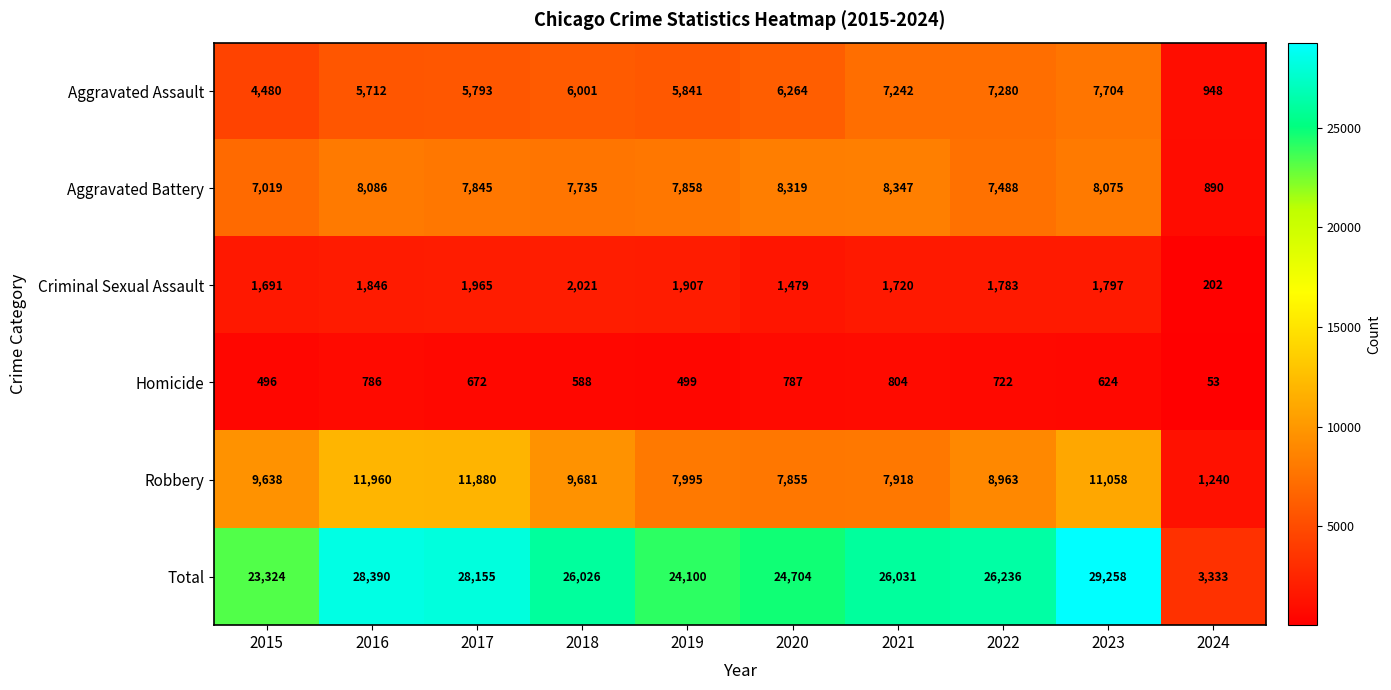

Is it true that Homicide equals 786 at 2016?

True